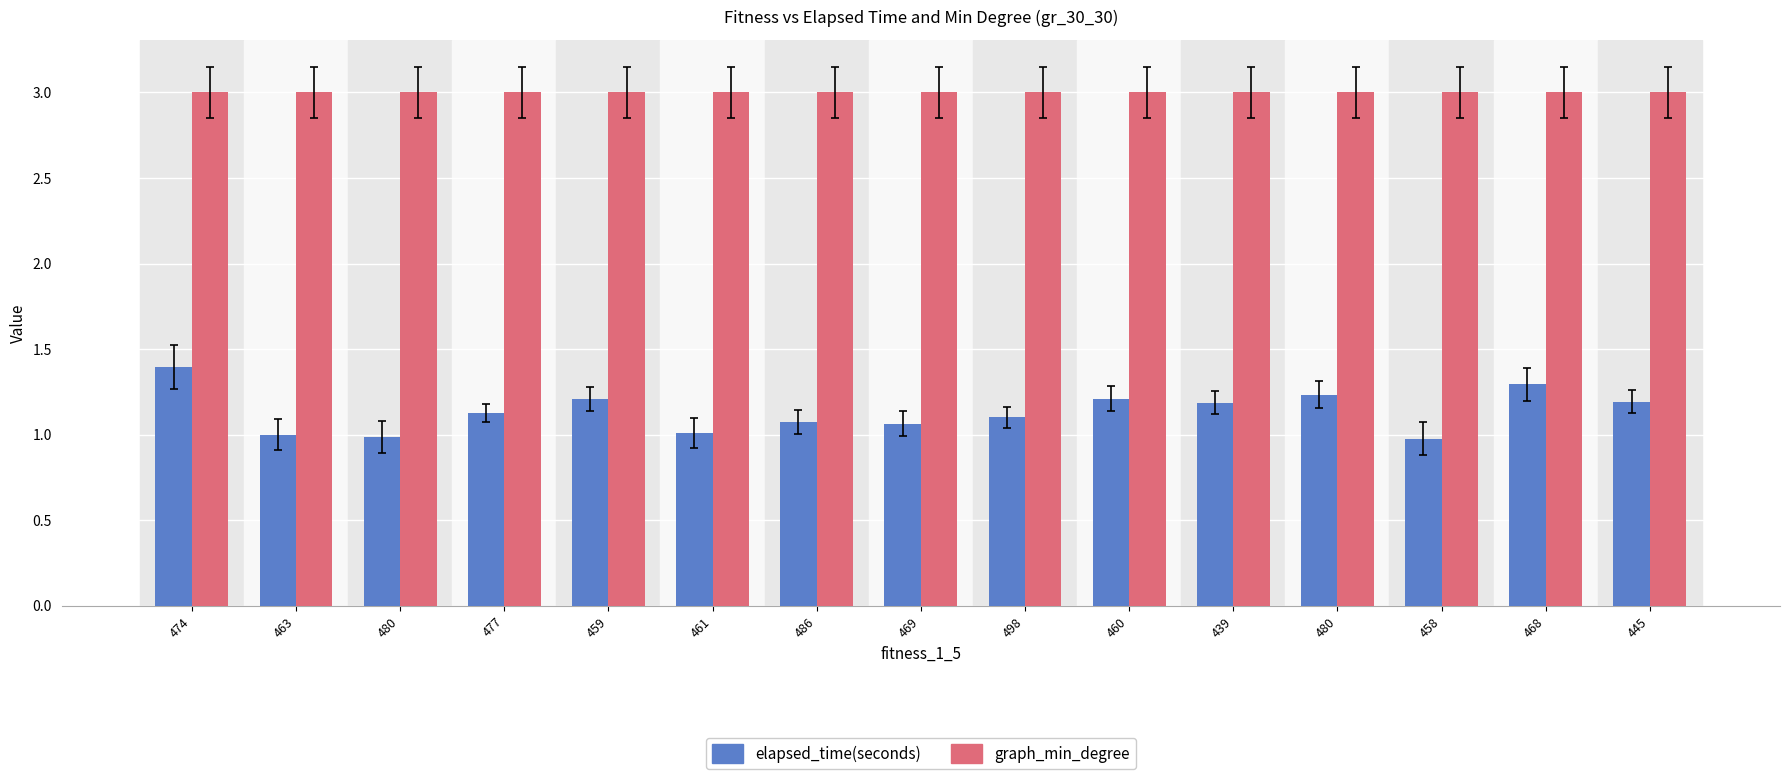

How many bars are there in total?

30